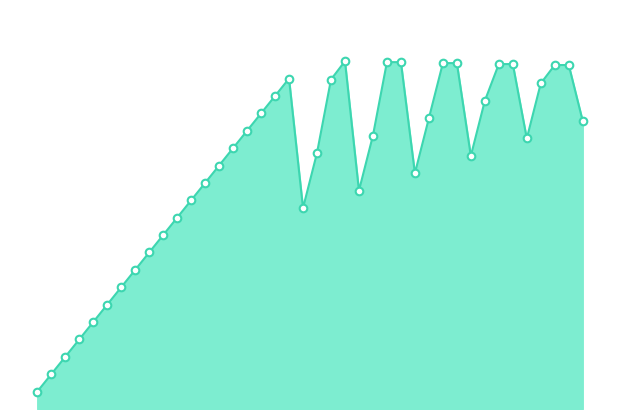

Is this an area chart (filled region under the line)?

Yes